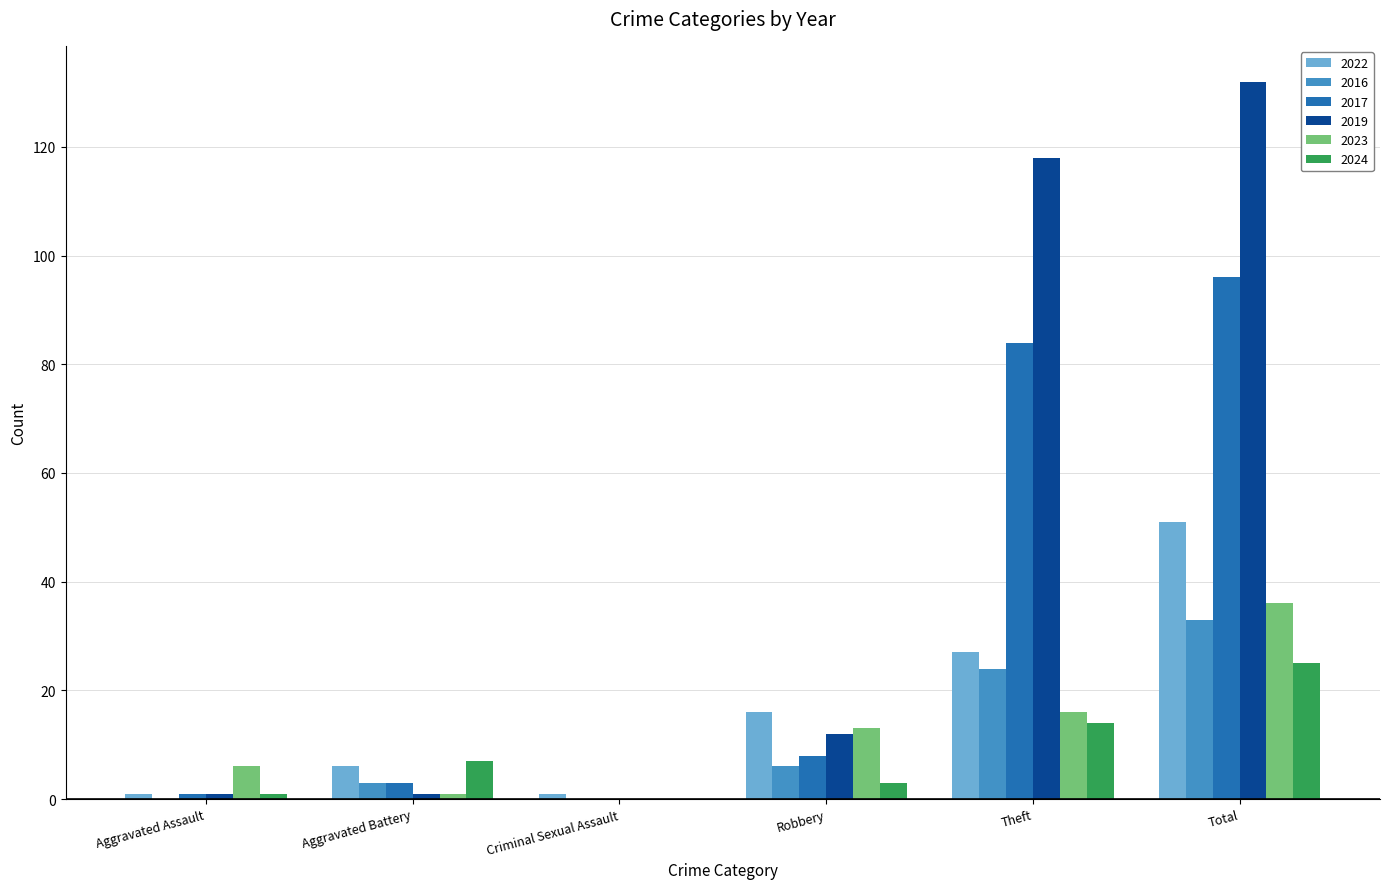

Which series has the widest spread of values?

2019